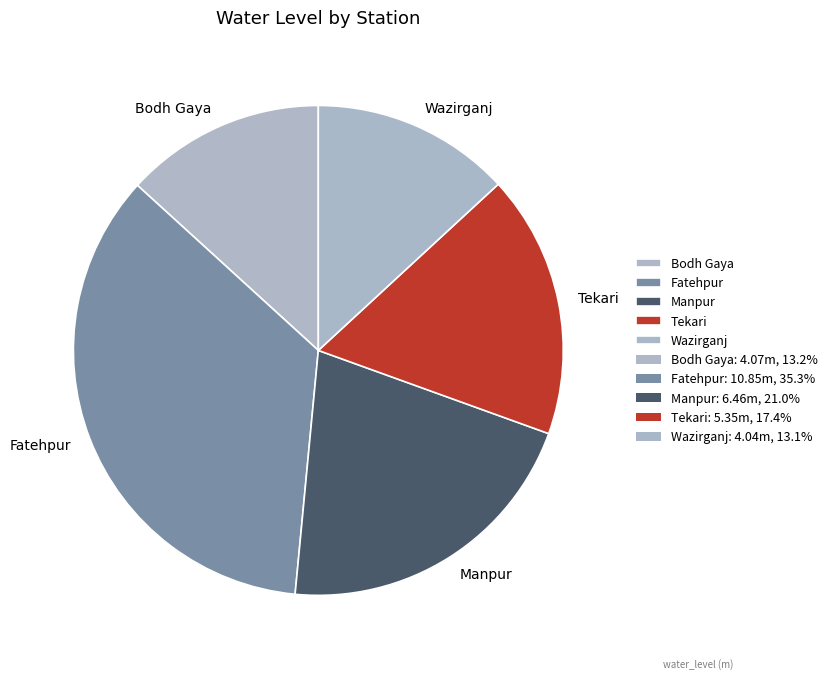

Count the number of slices in the pie.

5